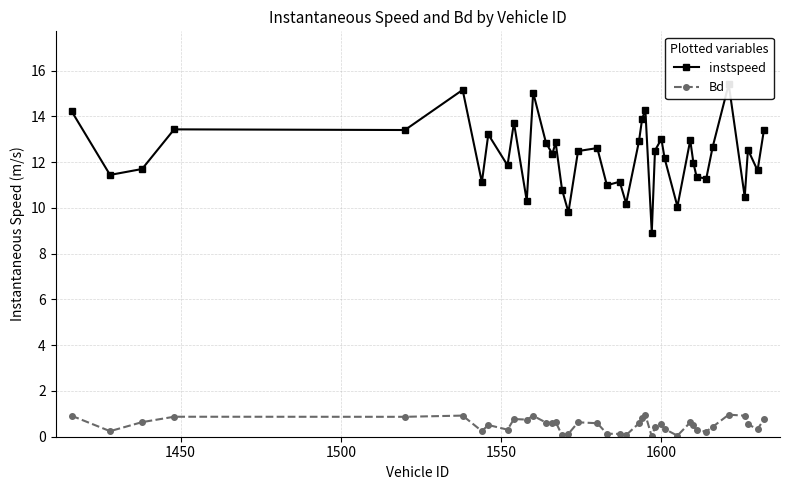

What are all the series names shown in the legend?

instspeed, Bd